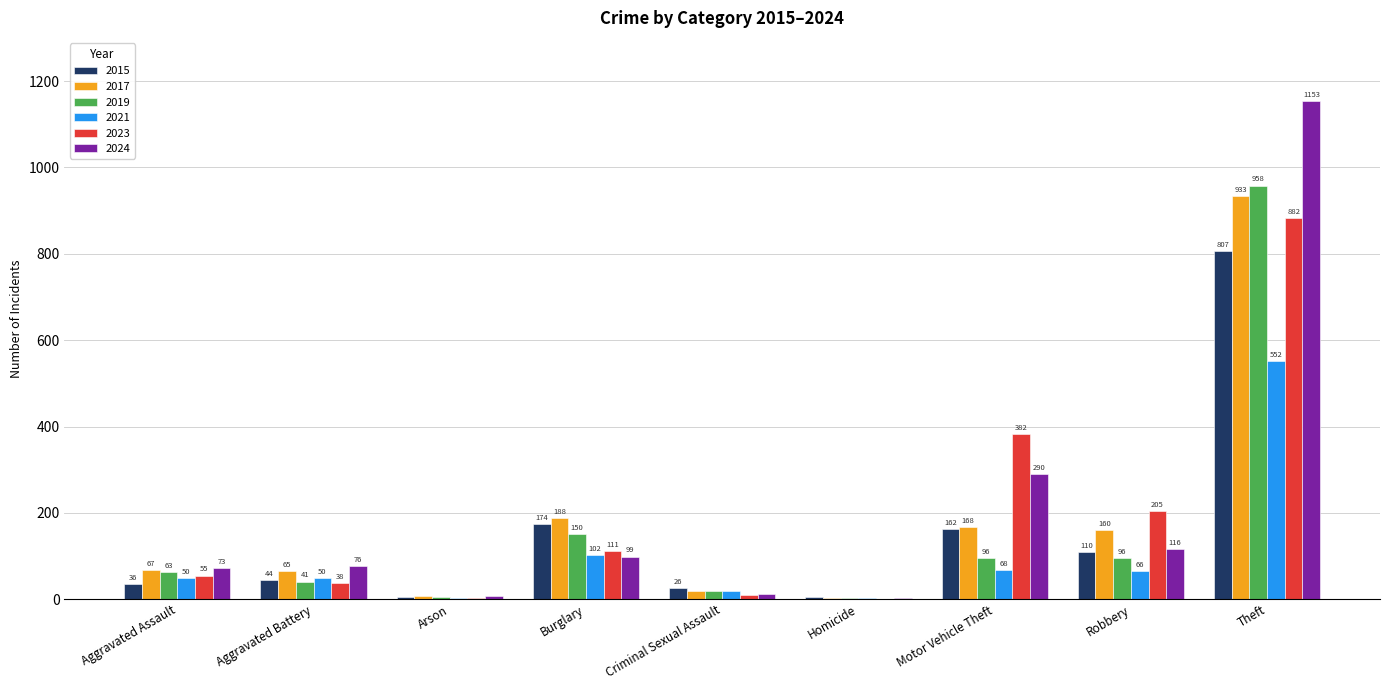

Is it true that 2019 equals 96 at Robbery?

True